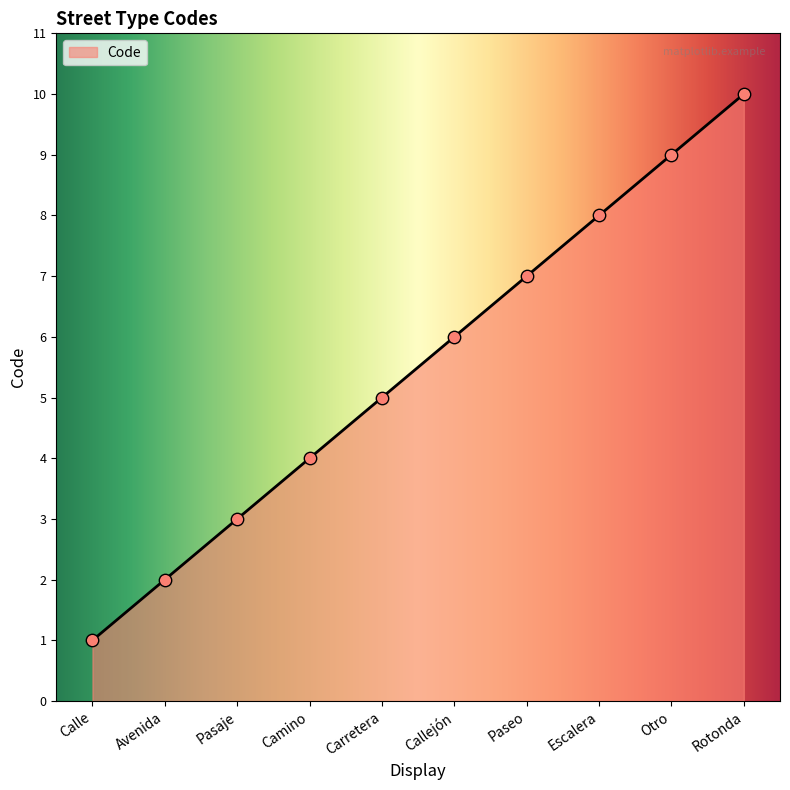

What is the ratio of the value at Otro to the value at Paseo?

1.3